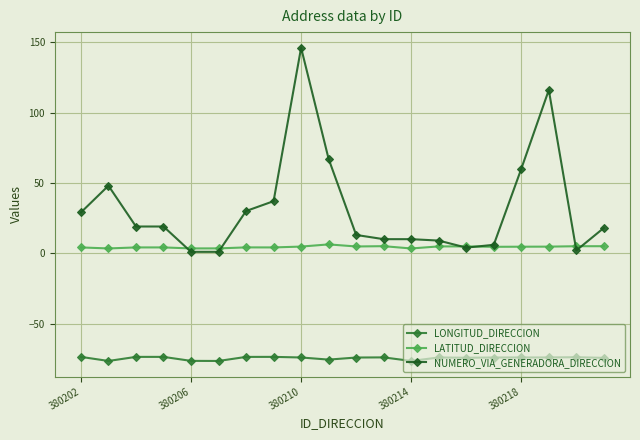

What is the difference between the maximum and second lowest values in the NUMERO_VIA_GENERADORA_DIRECCION series?

145.0